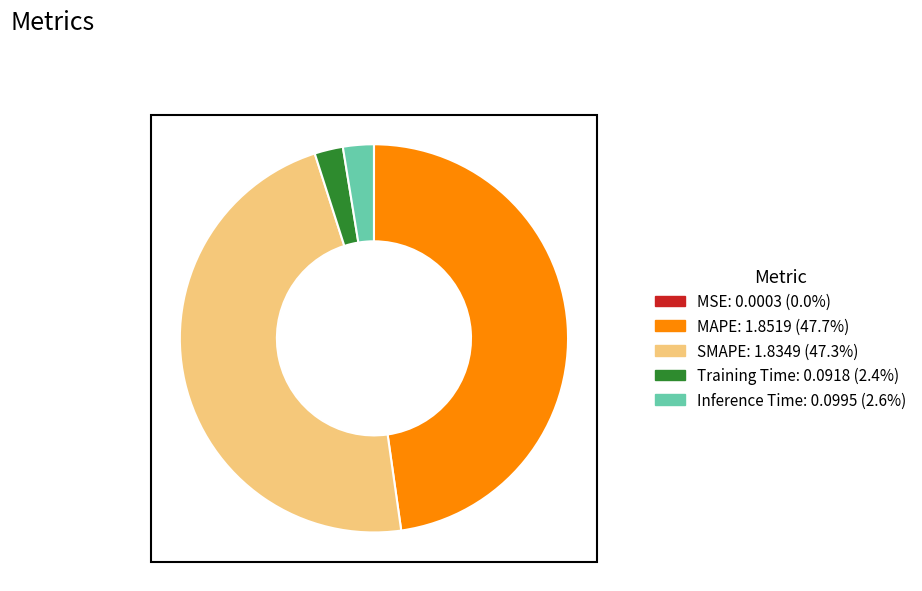

Is Inference Time the majority of the pie?

No